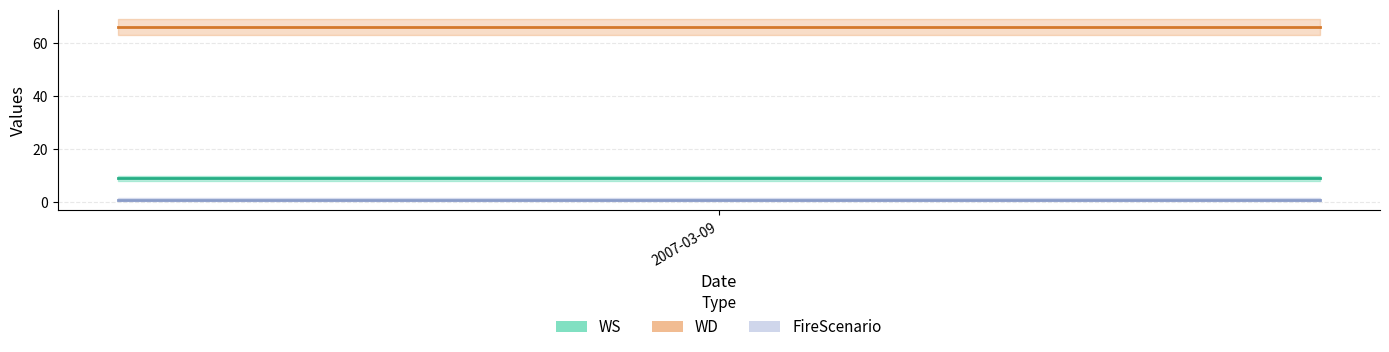

At how many categories does at least one series exceed 45?

10